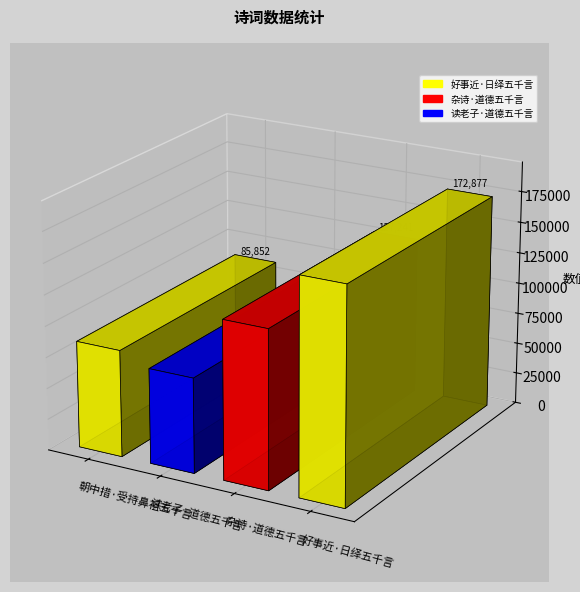

Rank the categories by value from highest to lowest.

好事近·日绎五千言, 杂诗·道德五千言, 朝中措·受持鼻祖五千言, 读老子·道德五千言